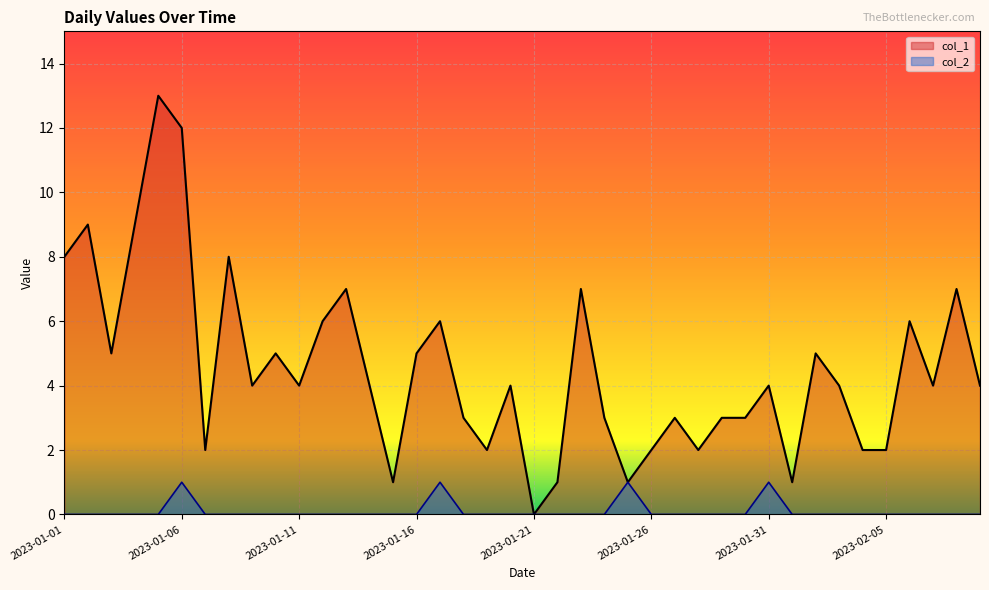

Between 2023-01-11 and 2023-01-15, which is larger?

2023-01-11